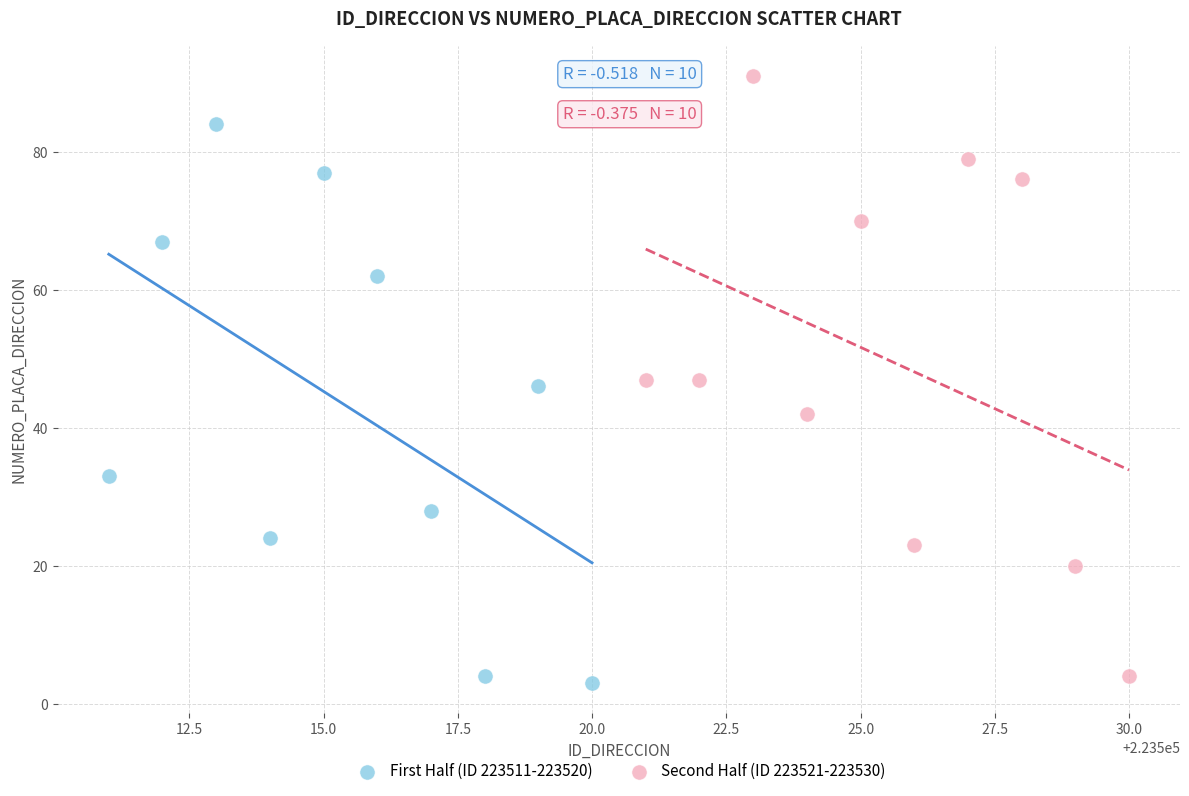

What are all the series names shown in the legend?

First Half (ID 223511-223520), Second Half (ID 223521-223530)